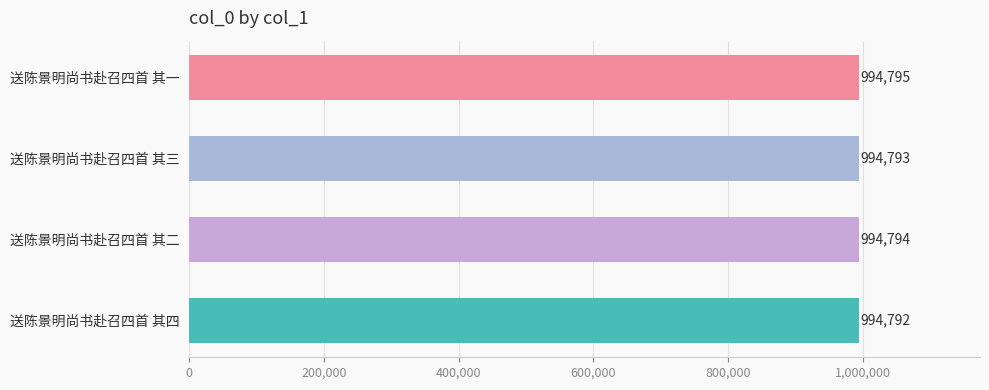

How many values are between 994793 and 994795?

3